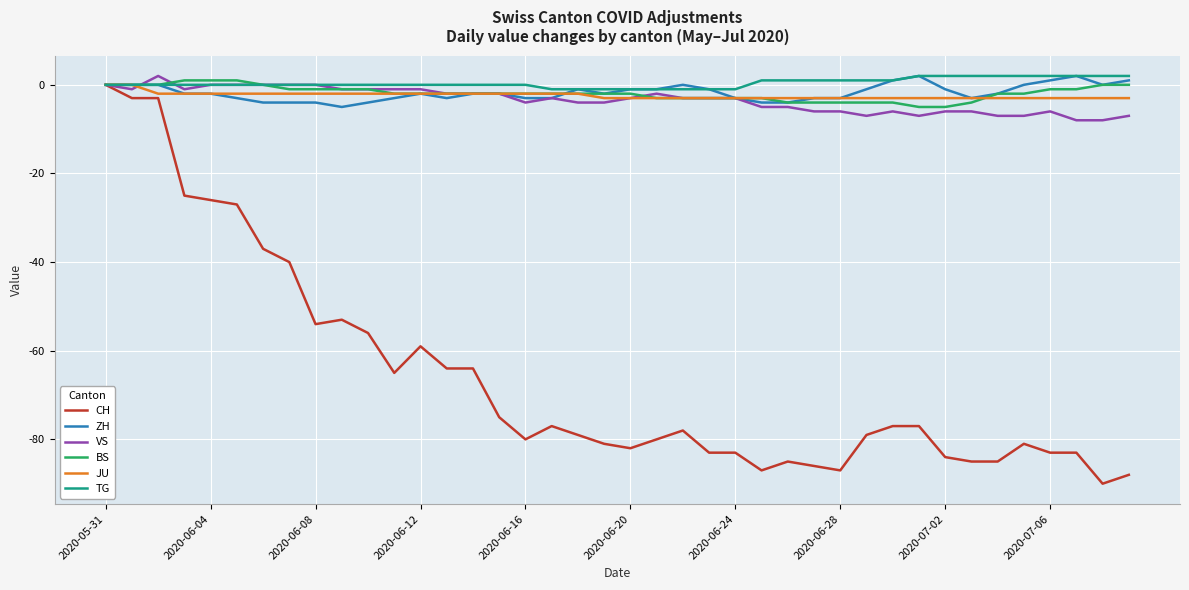

What is the difference between the second highest and second lowest values in the BS series?

6